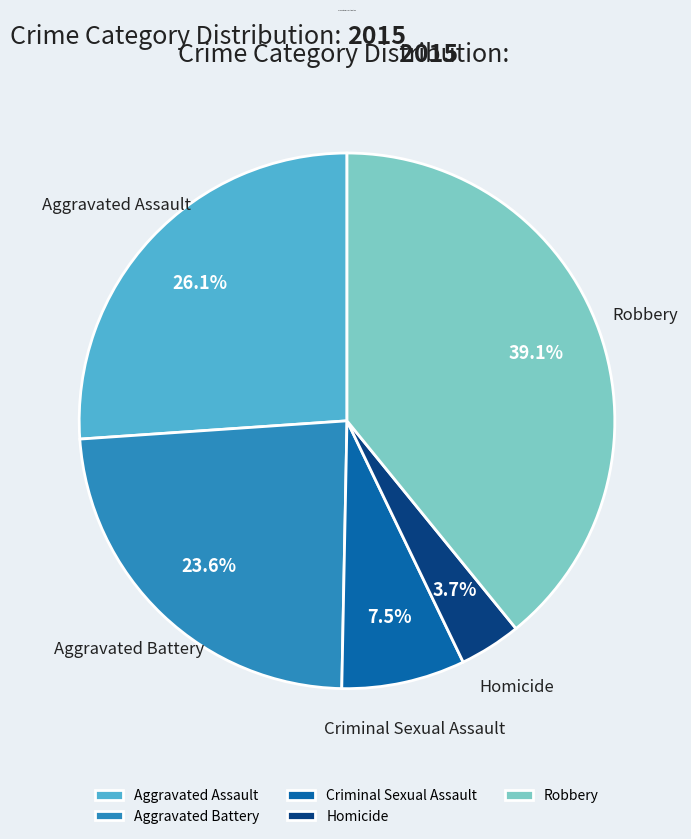

What is the total percentage of Robbery and Aggravated Assault?

65.2%